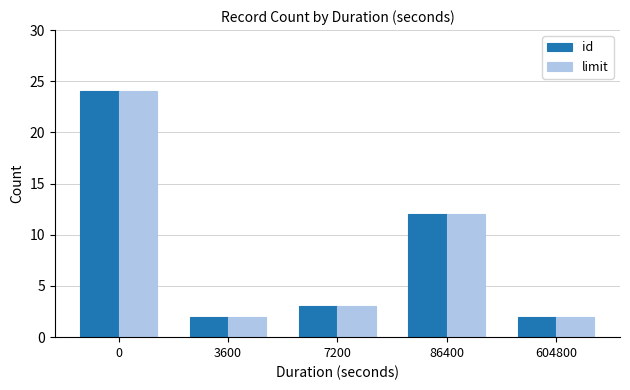

Reading left to right, what are all the values shown in this chart?

id: 0=24	3600=2	7200=3	86400=12	604800=2
limit: 0=24	3600=2	7200=3	86400=12	604800=2